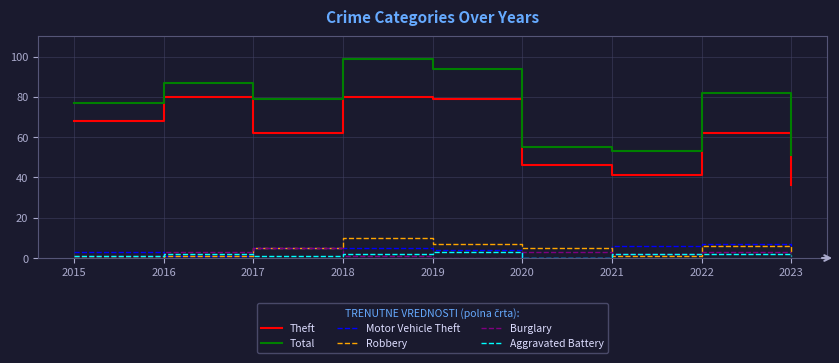

What is the approximate value of Burglary at 2020?

3